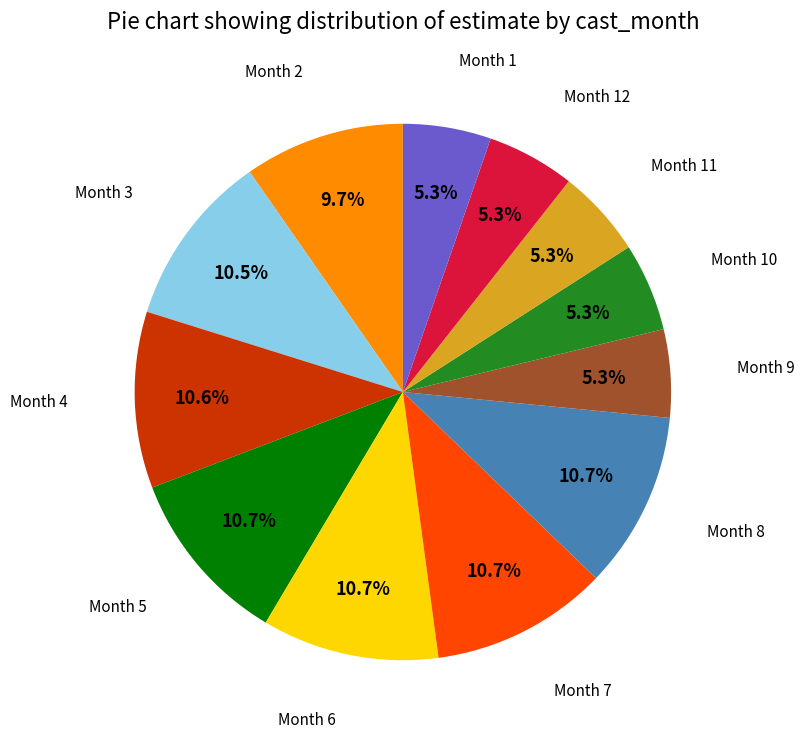

Does any single category account for the majority?

No